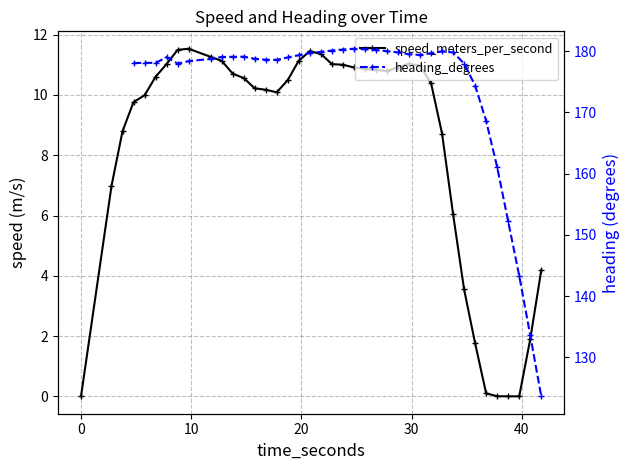

Is it true that heading_degrees equals 83.4 at 39?

False